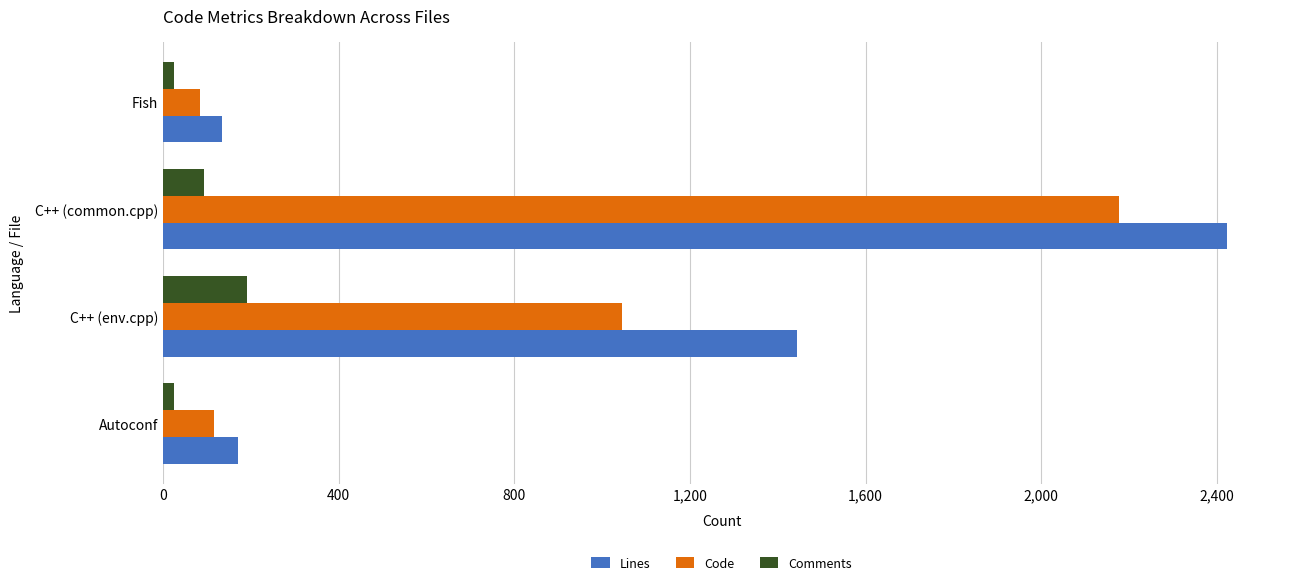

What is the difference between the maximum and minimum values in the Code series?

2094